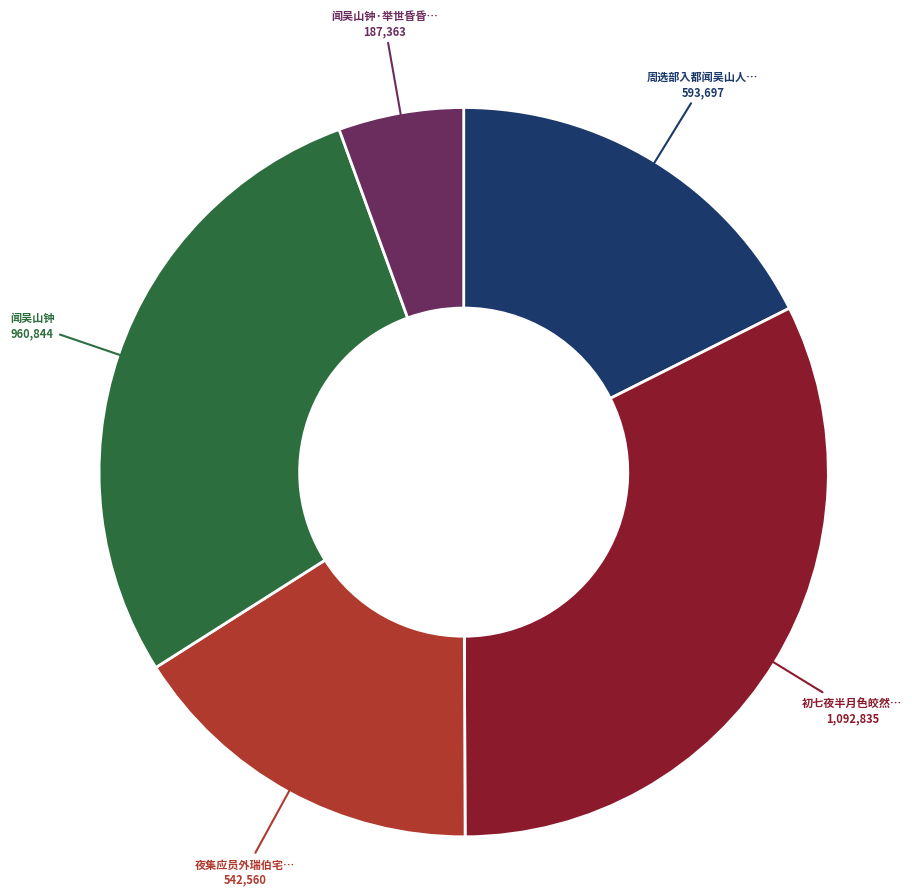

Is there a majority slice in this chart?

No